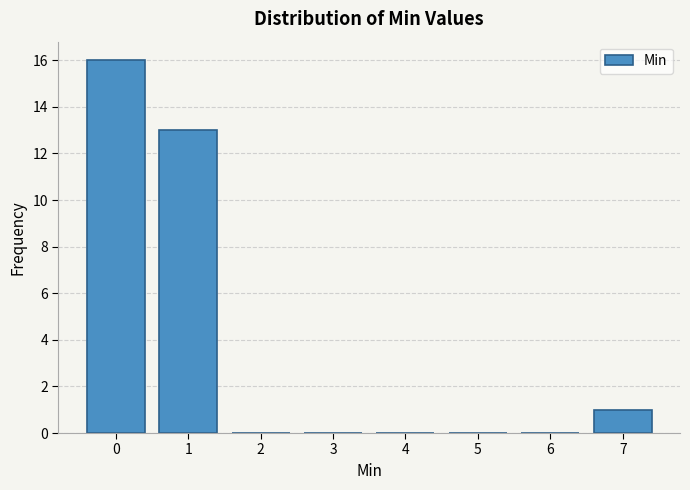

Over which range of the x-axis is the bar tallest?

-0.5 to 0.5